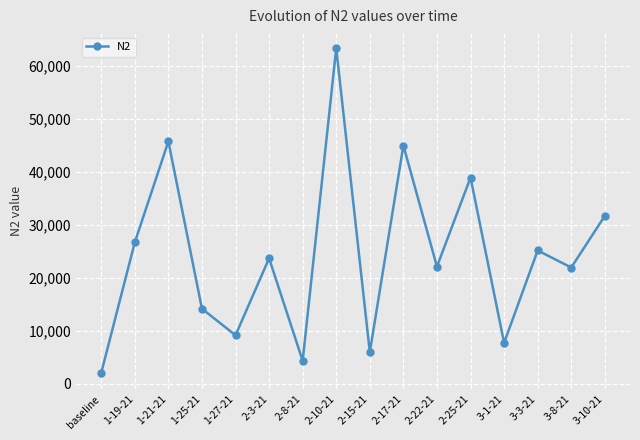

Does the chart display data point markers on the line(s)?

Yes